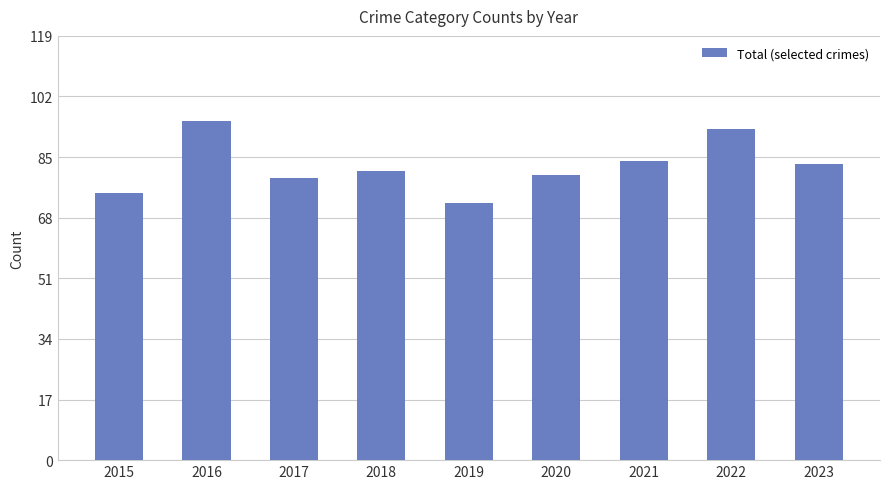

What is the difference between the values at 2018 and 2020?

1